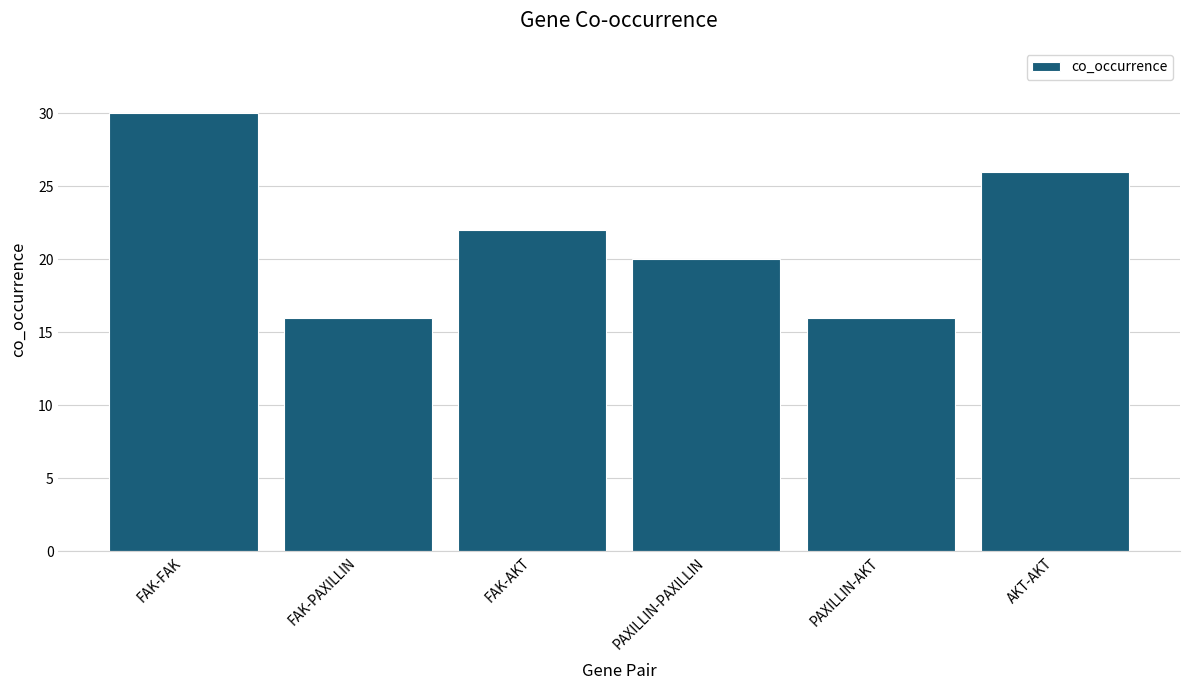

What is the smallest value displayed?

16